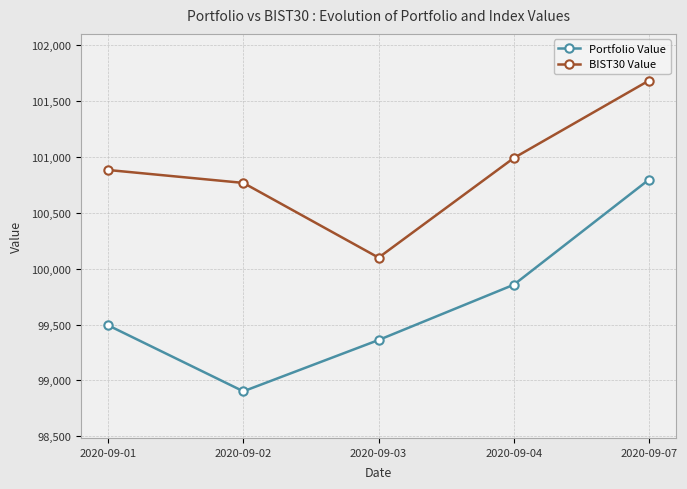

What is the sum of the BIST30 Value values at 2020-09-04 and 2020-09-02?

201758.2